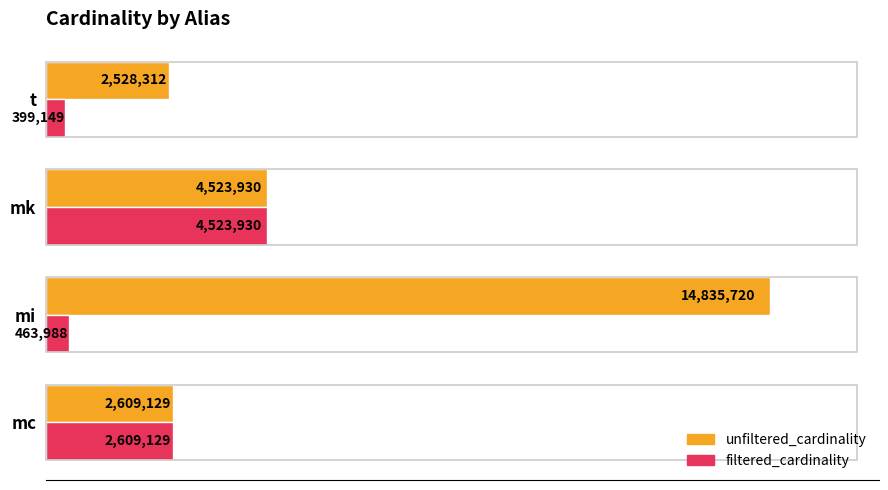

What are all the series names shown in the legend?

unfiltered_cardinality, filtered_cardinality